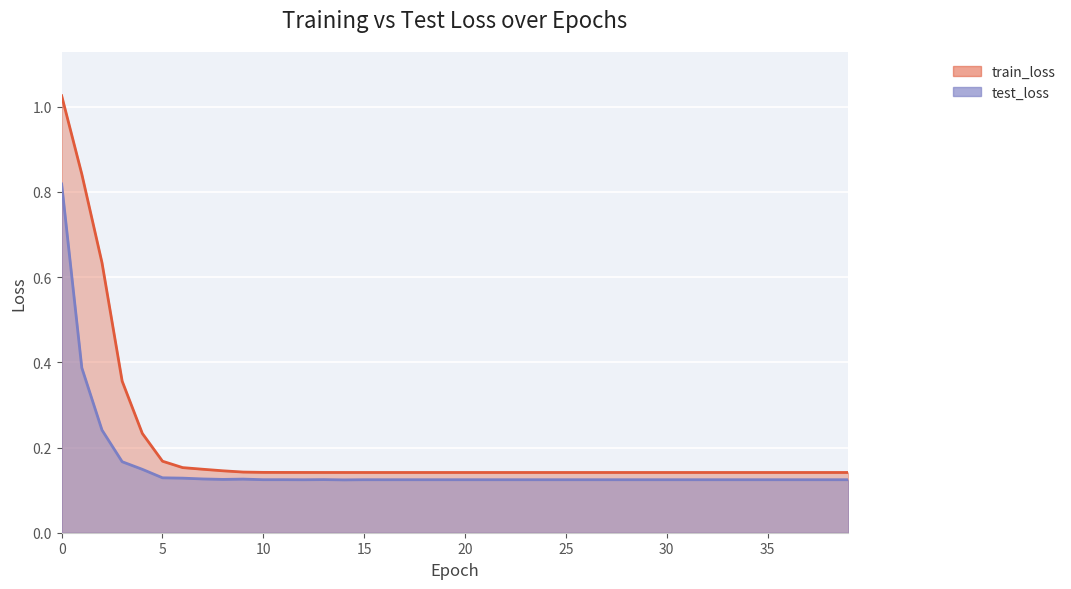

True or false: train_loss has a value of 0.1 at 17.

False